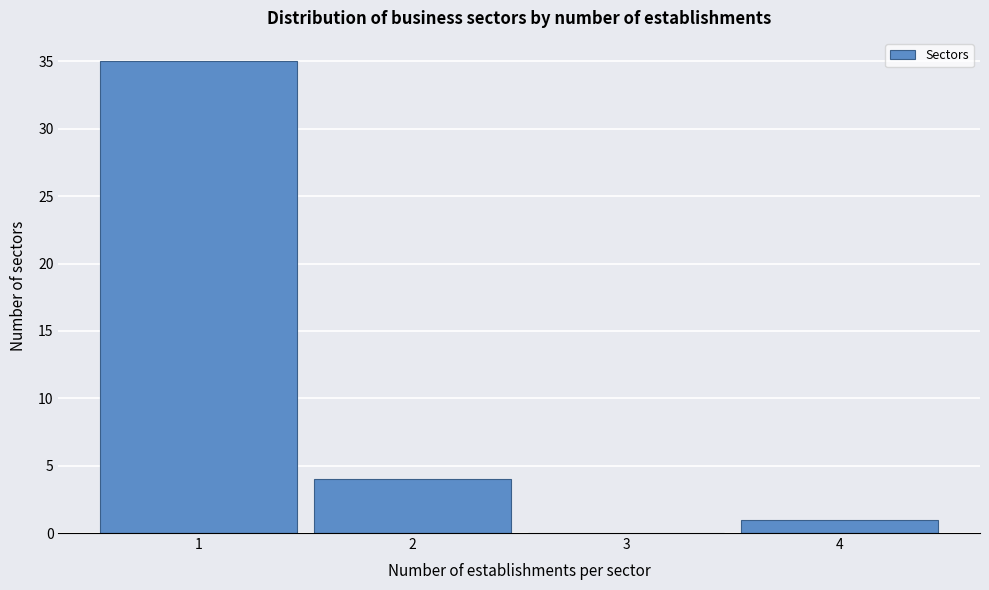

Reading left to right, list all the values displayed in this chart.

1=35	2=4	3=0	4=1